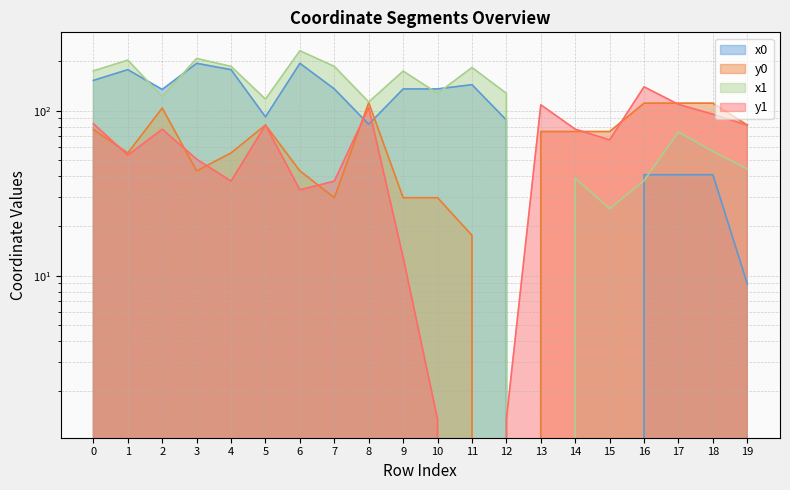

Which series has the largest total across all categories?

x1_vals